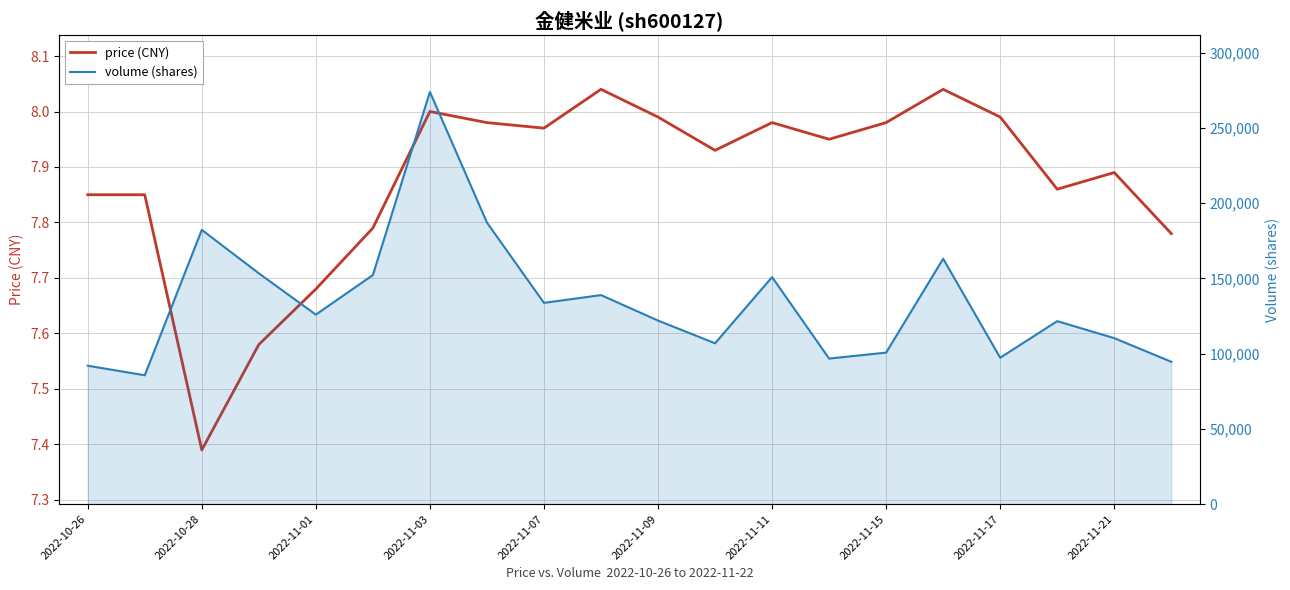

In volume (shares), how many points are lower than both neighbors (excluding endpoints)?

6